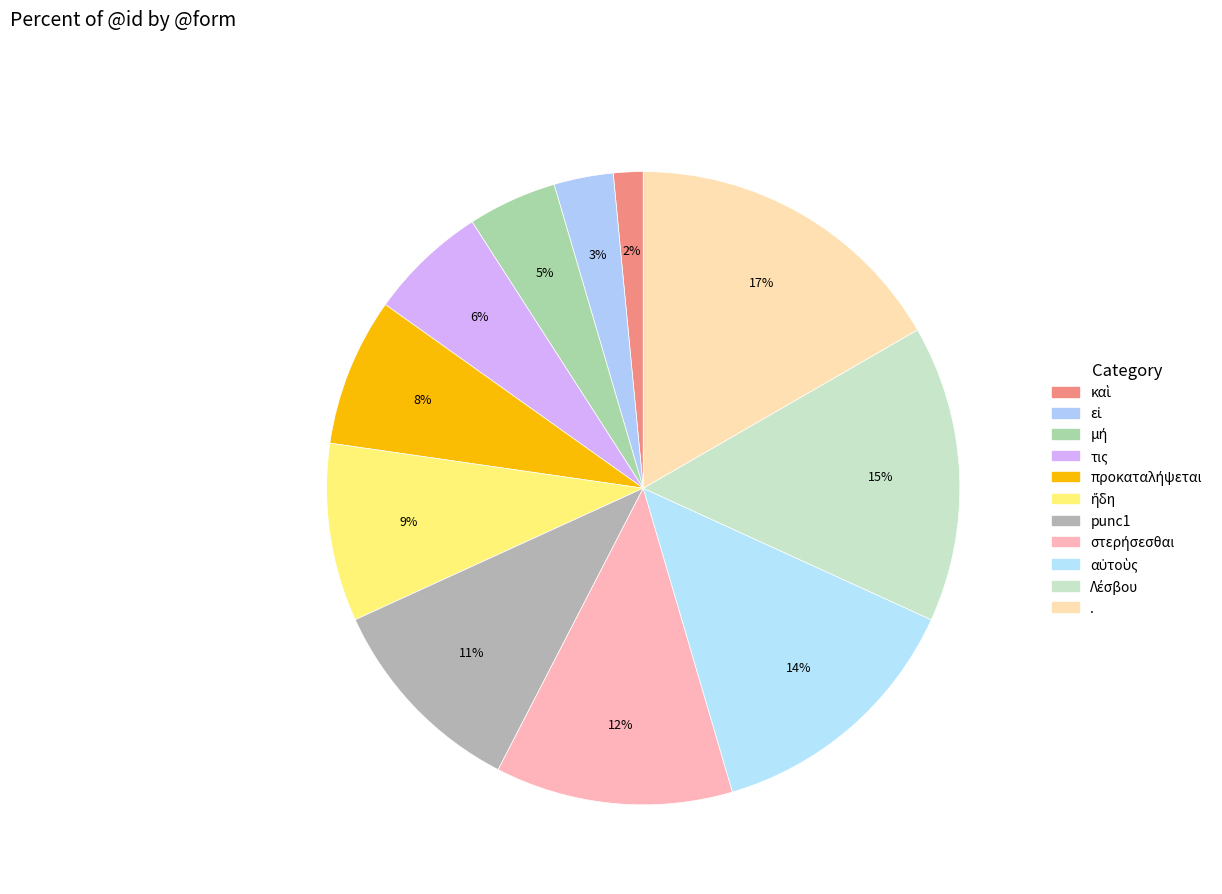

How many slices are in this pie chart?

11